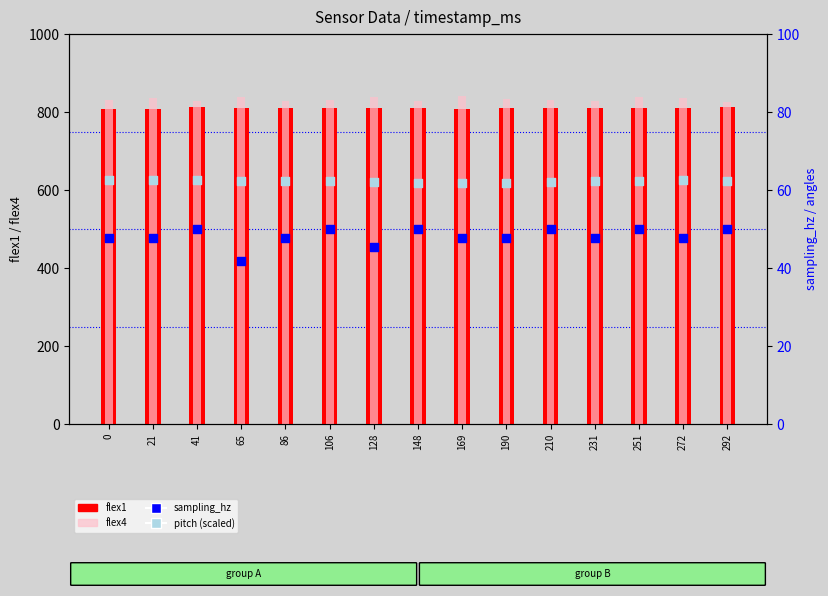

At how many categories does at least one series exceed 727?

15